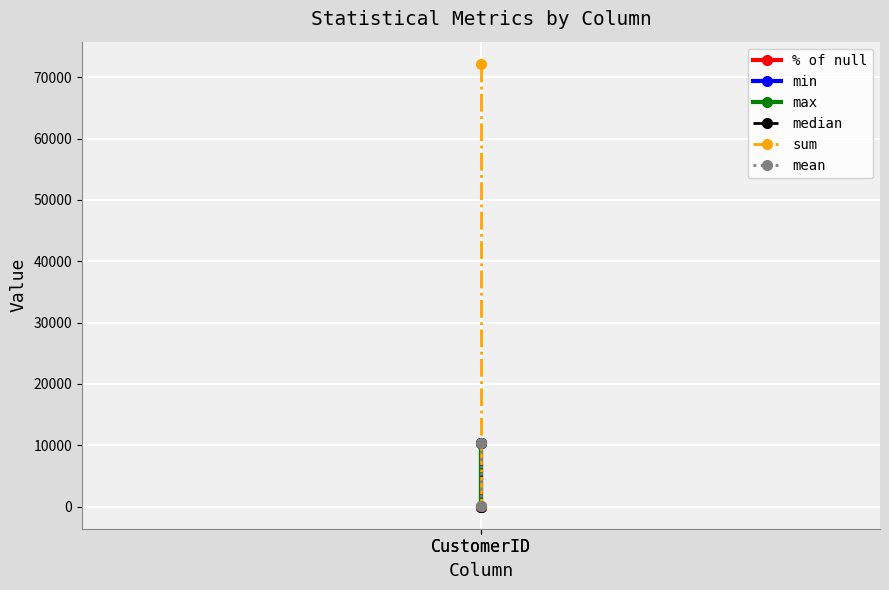

Is this an area chart (filled region under the line)?

No